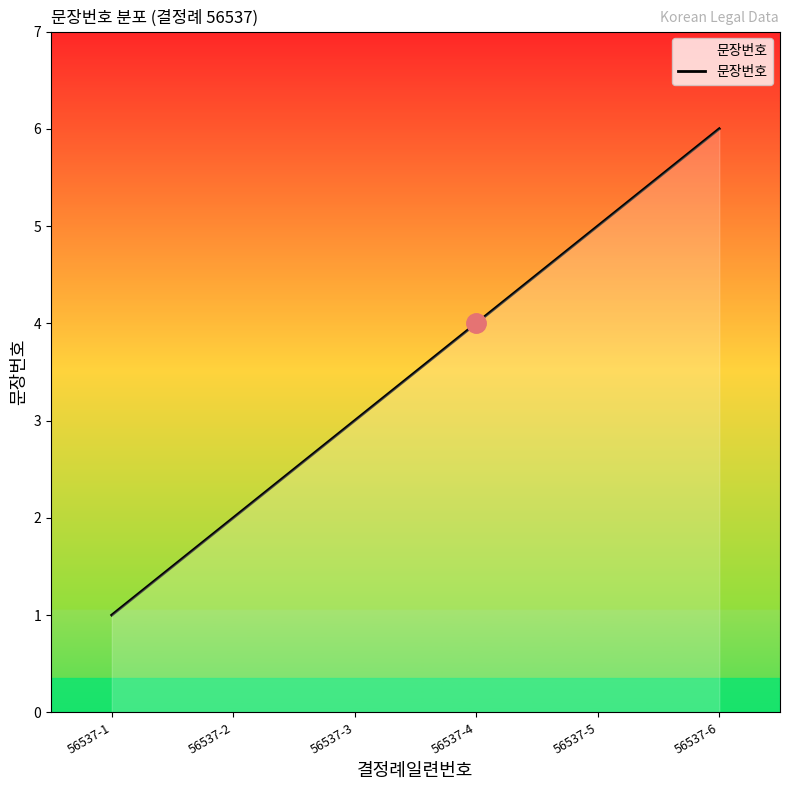

The value at 56537-2 is 1. True or false?

False